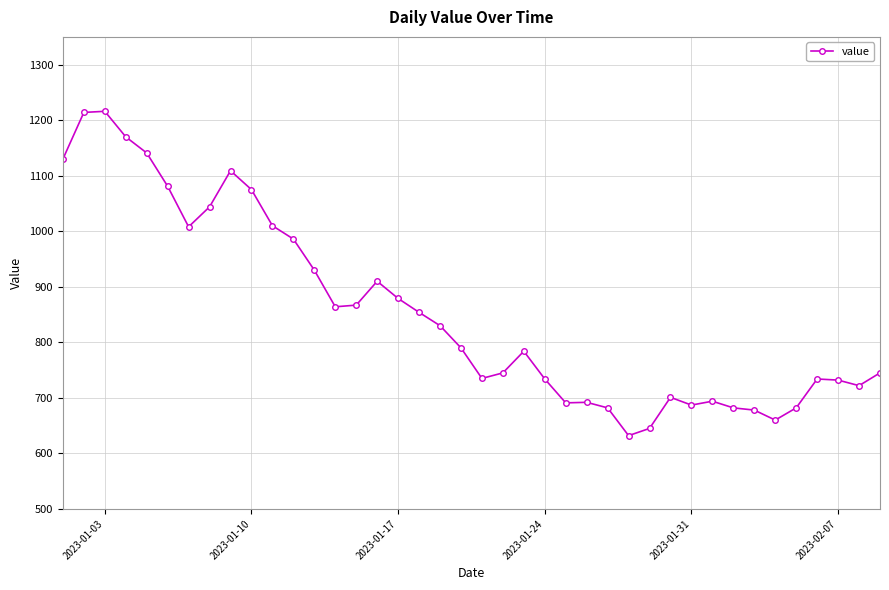

What is the value of the 31st point from the left?

687